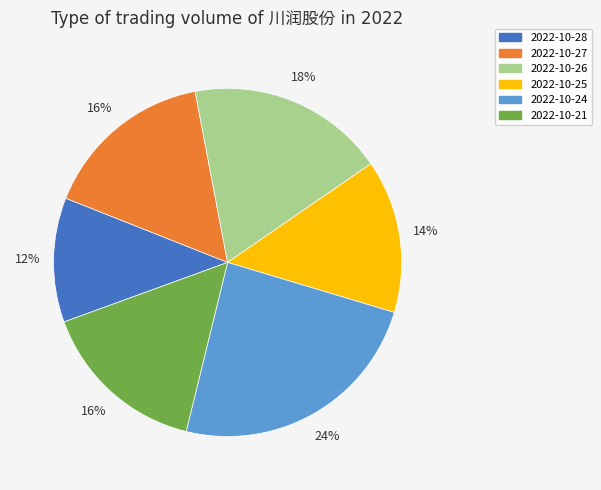

What percentage is the 2022-10-25 slice, to the nearest percent?

14%